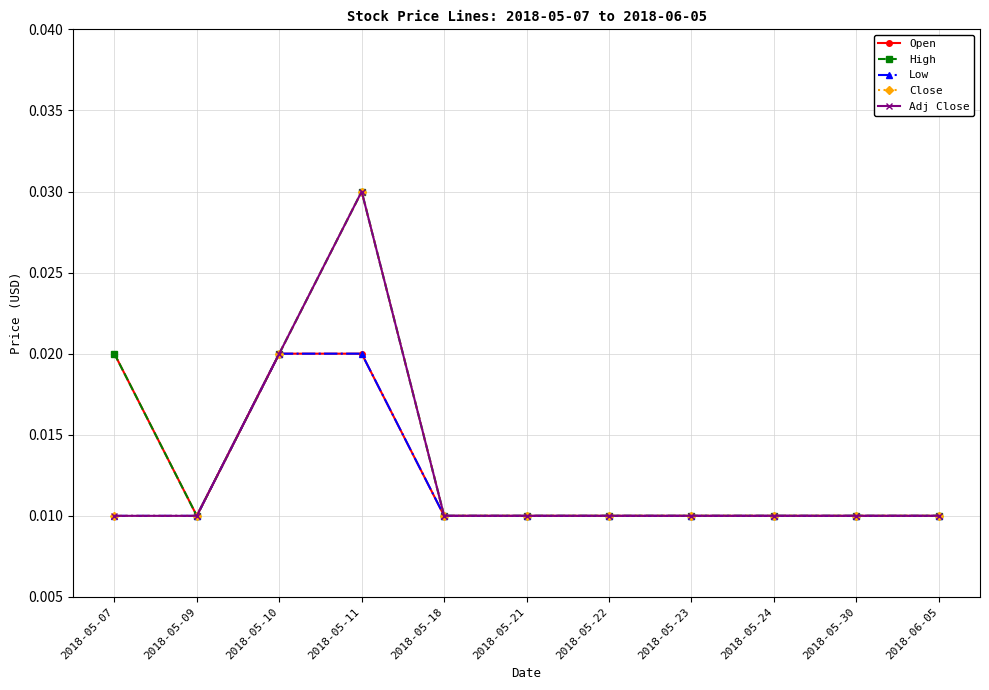

At 2018-05-11, list the series in order from largest to smallest.

High, Close, Adj Close, Open, Low